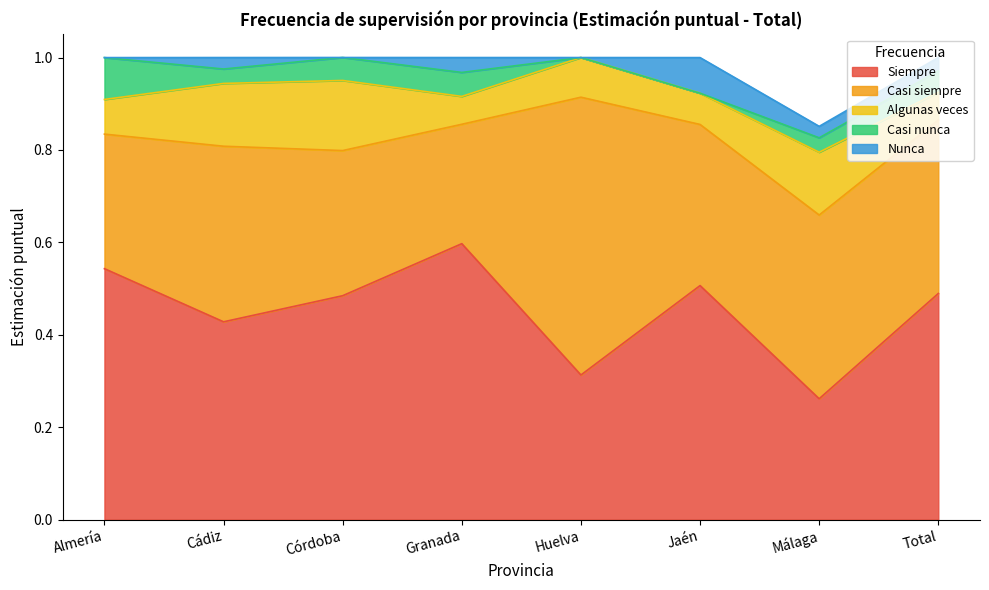

Which series changed the most between Huelva and Total?

Casi siempre